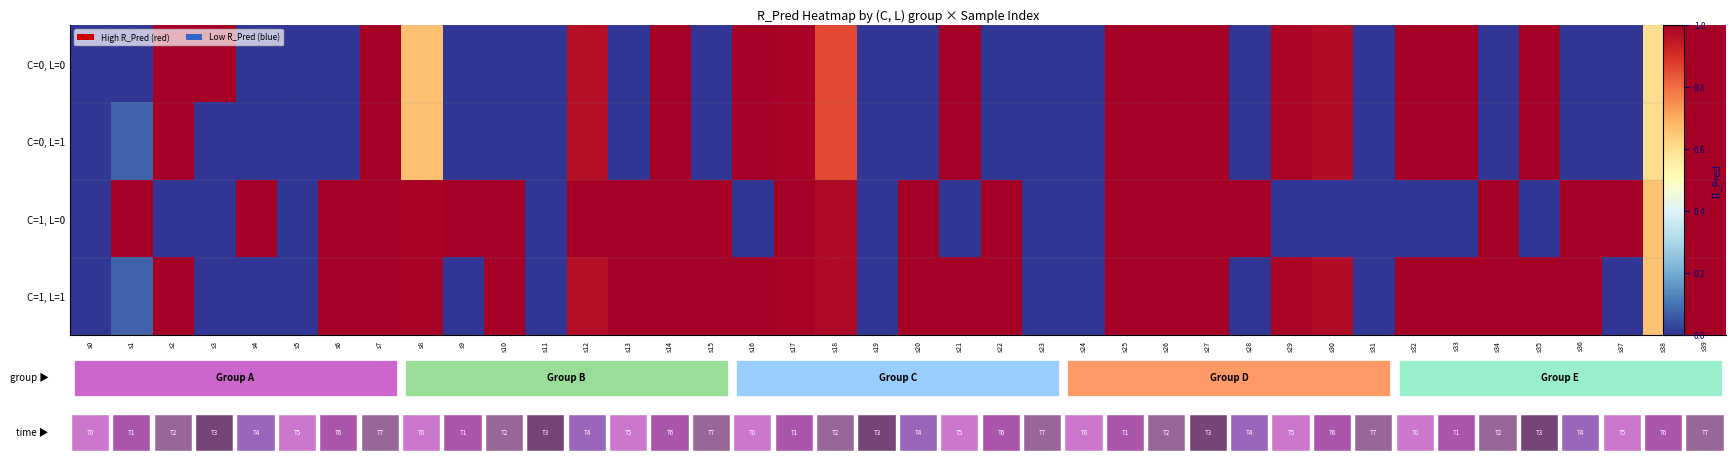

Reading left to right, what are all the values shown in this chart?

C=0, L=0: s0=0.0	s1=0.0	s2=1.0	s3=1.0	s4=0.0	s5=0.0	s6=0.0	s7=1.0	s8=0.7	s9=0.0	s10=0.0	s11=0.0	s12=1.0	s13=0.0	s14=1.0	s15=0.0	s16=1.0	s17=1.0	s18=0.9	s19=0.0	s20=0.0	s21=1.0	s22=0.0	s23=0.0	s24=0.0	s25=1.0	s26=1.0	s27=1.0	s28=0.0	s29=1.0	s30=1.0	s31=0.0	s32=1.0	s33=1.0	s34=0.0	s35=1.0	s36=0.0	s37=0.0	s38=0.6	s39=1.0
C=0, L=1: s0=0.0	s1=0.1	s2=1.0	s3=0.0	s4=0.0	s5=0.0	s6=0.0	s7=1.0	s8=0.7	s9=0.0	s10=0.0	s11=0.0	s12=1.0	s13=0.0	s14=1.0	s15=0.0	s16=1.0	s17=1.0	s18=0.9	s19=0.0	s20=0.0	s21=1.0	s22=0.0	s23=0.0	s24=0.0	s25=1.0	s26=1.0	s27=1.0	s28=0.0	s29=1.0	s30=1.0	s31=0.0	s32=1.0	s33=1.0	s34=0.0	s35=1.0	s36=0.0	s37=0.0	s38=0.6	s39=1.0
C=1, L=0: s0=0.0	s1=1.0	s2=0.0	s3=0.0	s4=1.0	s5=0.0	s6=1.0	s7=1.0	s8=1.0	s9=1.0	s10=1.0	s11=0.0	s12=1.0	s13=1.0	s14=1.0	s15=1.0	s16=0.0	s17=1.0	s18=1.0	s19=0.0	s20=1.0	s21=0.0	s22=1.0	s23=0.0	s24=0.0	s25=1.0	s26=1.0	s27=1.0	s28=1.0	s29=0.0	s30=0.0	s31=0.0	s32=0.0	s33=0.0	s34=1.0	s35=0.0	s36=1.0	s37=1.0	s38=0.7	s39=1.0
C=1, L=1: s0=0.0	s1=0.1	s2=1.0	s3=0.0	s4=0.0	s5=0.0	s6=1.0	s7=1.0	s8=1.0	s9=0.0	s10=1.0	s11=0.0	s12=1.0	s13=1.0	s14=1.0	s15=1.0	s16=1.0	s17=1.0	s18=1.0	s19=0.0	s20=1.0	s21=1.0	s22=1.0	s23=0.0	s24=0.0	s25=1.0	s26=1.0	s27=1.0	s28=0.0	s29=1.0	s30=1.0	s31=0.0	s32=1.0	s33=1.0	s34=1.0	s35=1.0	s36=1.0	s37=0.0	s38=0.7	s39=1.0